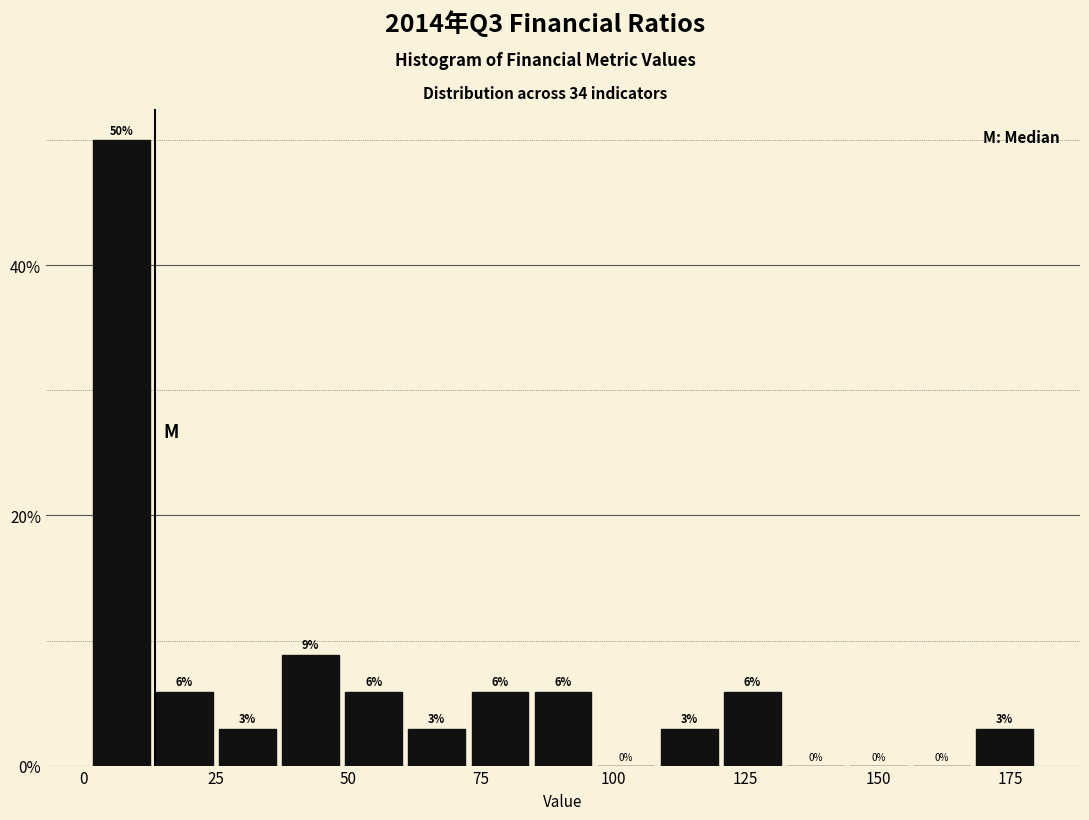

Read against the x-axis, roughly where is the centre of the tallest bar?

5